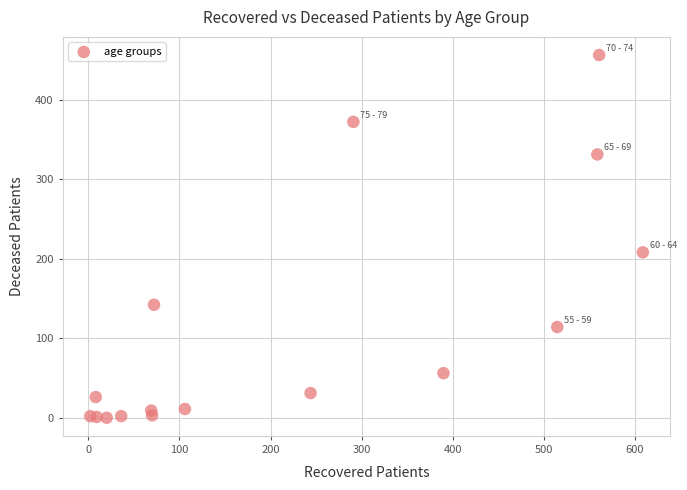

What Y value in the scatter plot is closest to 228?

208